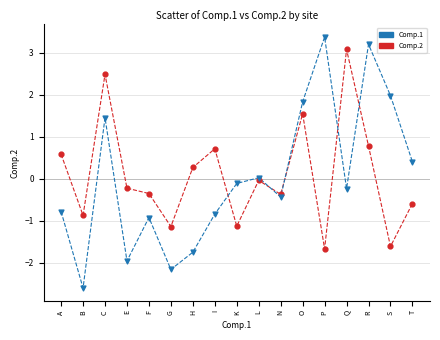

What are all the series names shown in the legend?

Comp.1, Comp.2